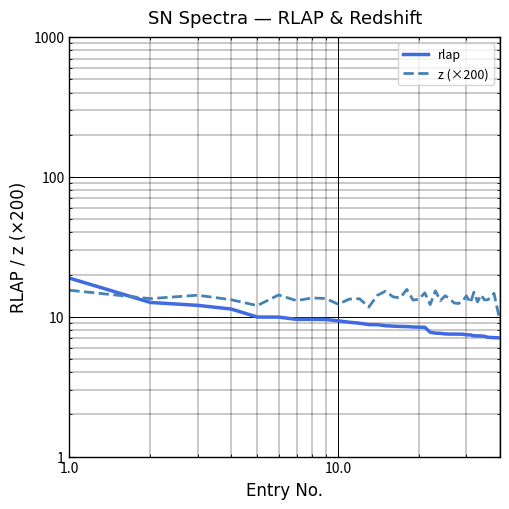

What is the value of the rlap point at the 39th from the left?

7.1